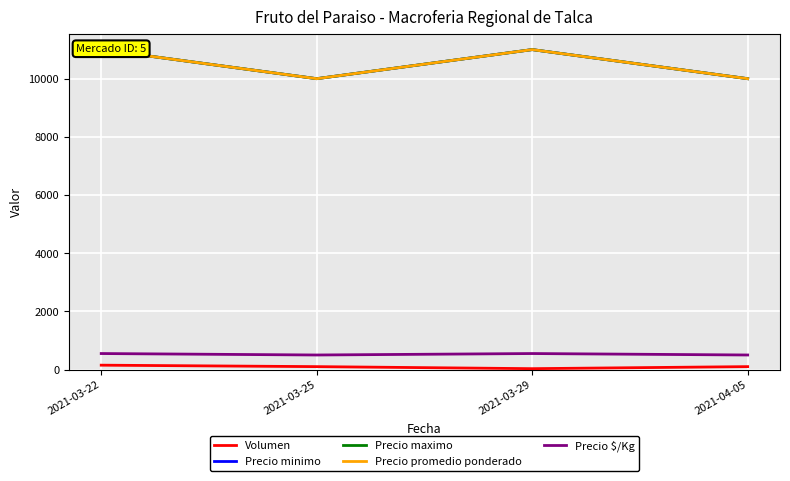

What is the average value of the Precio $/Kg series?

525